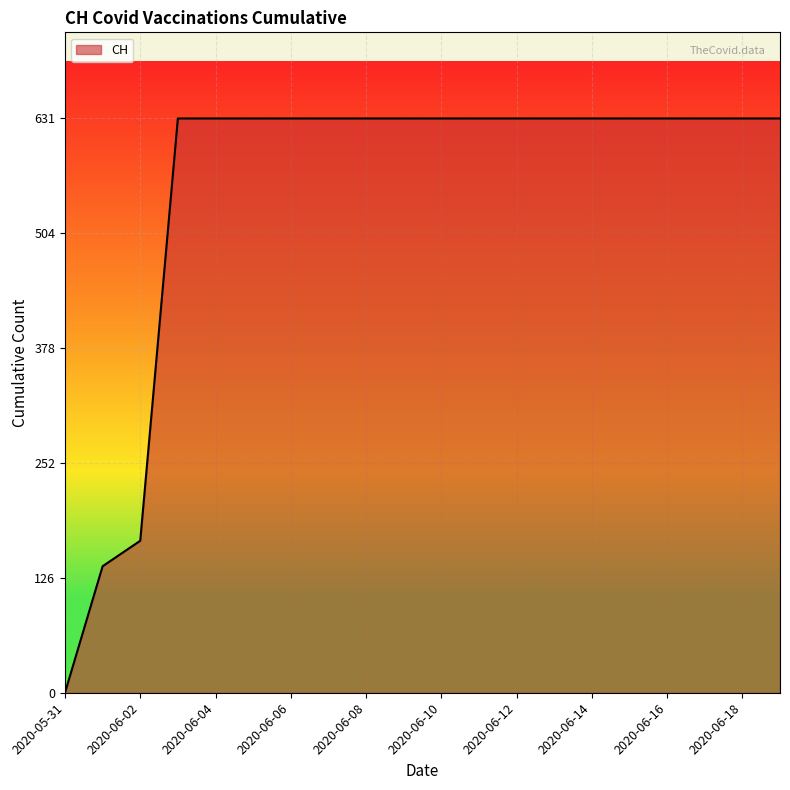

What is the difference between the maximum and minimum values?

631